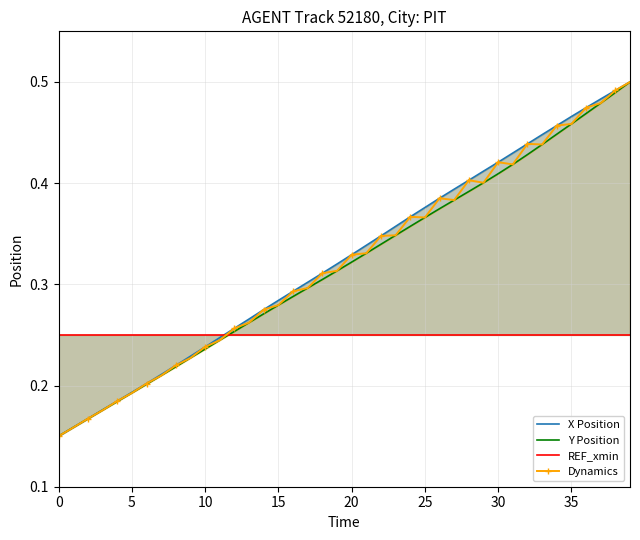

What are all the series names shown in the legend?

X Position, Y Position, REF_xmin, Dynamics